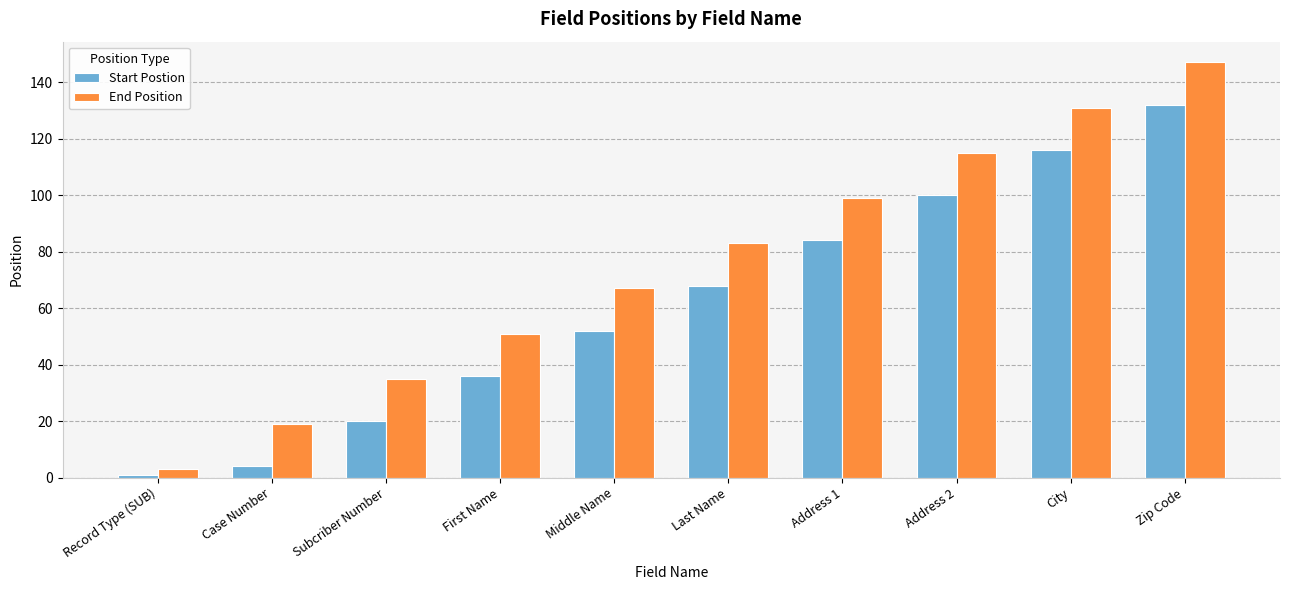

Rank the series by their maximum value, from lowest to highest.

Start Postion, End Position